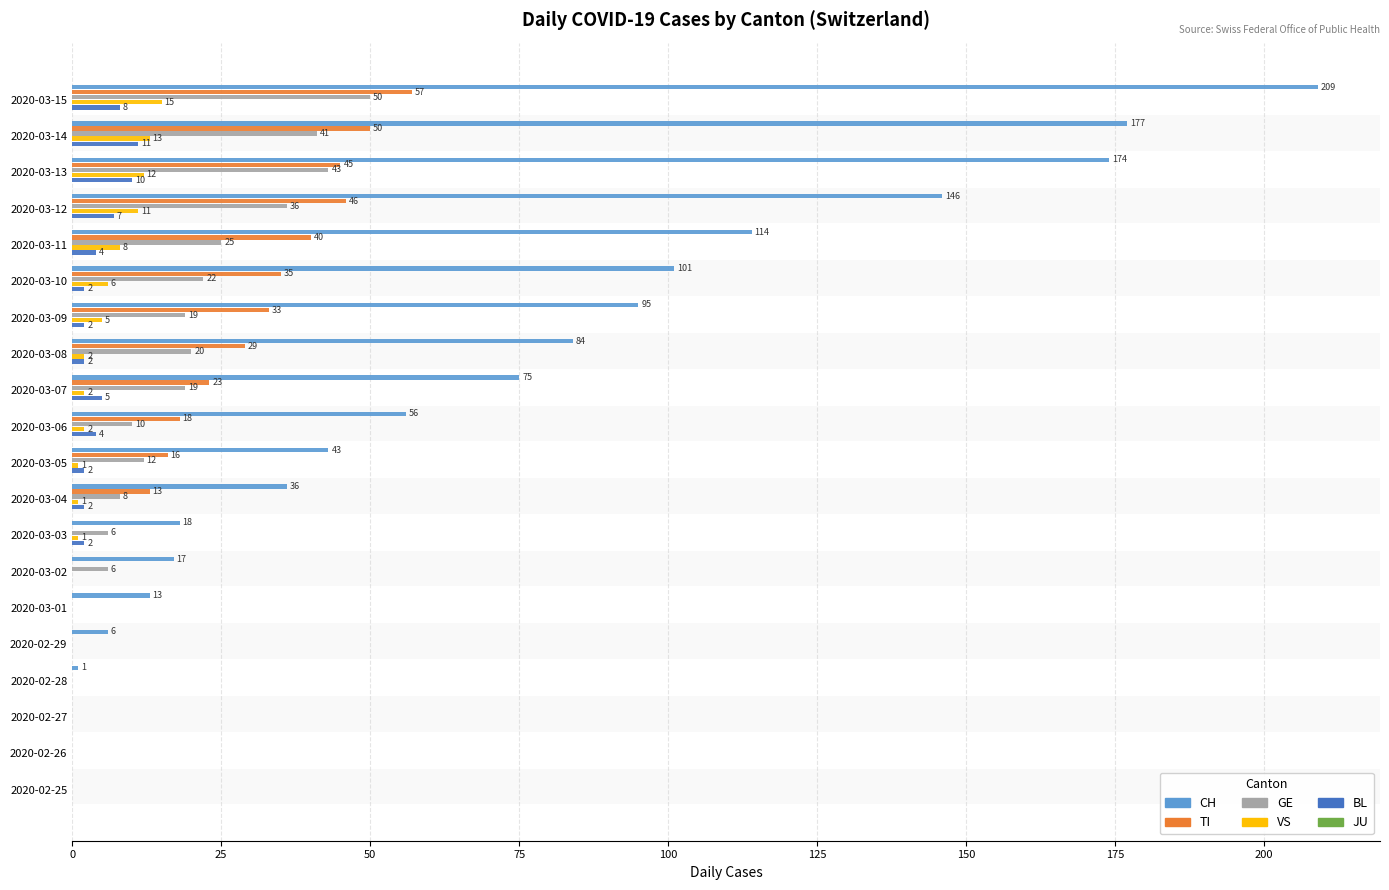

What is the maximum value shown in the chart?

209